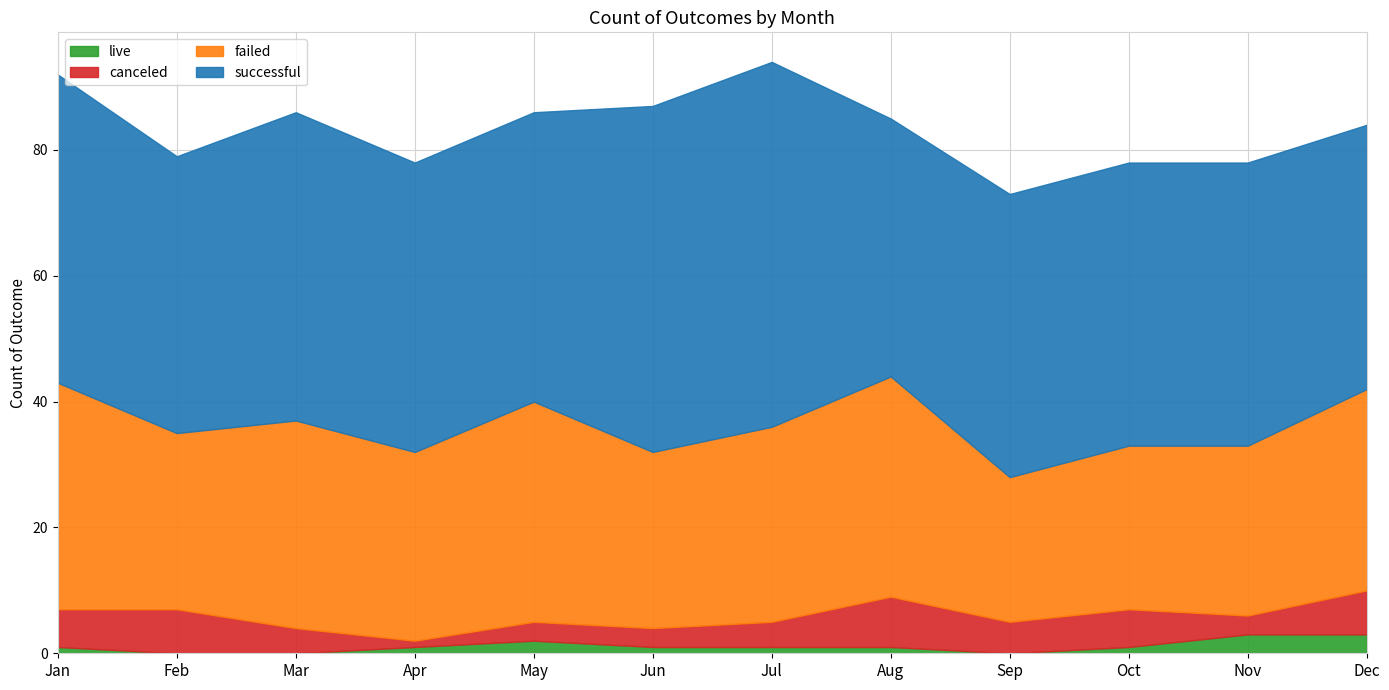

At which label is successful closest to 49?

Jan